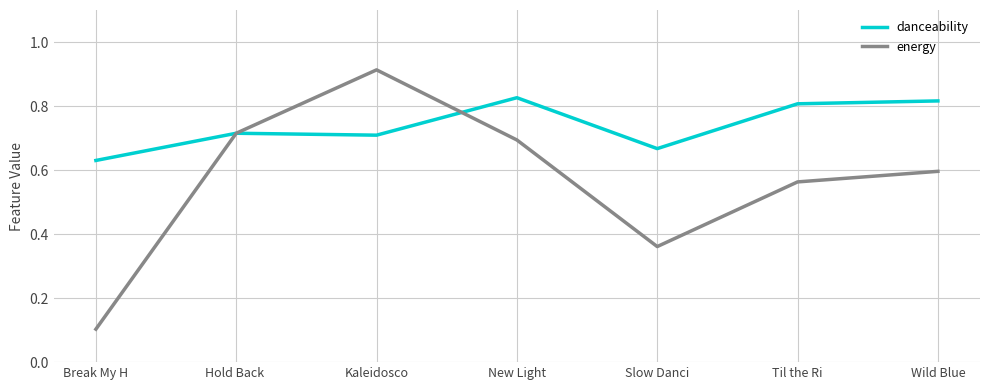

List the series in order of their peak value, lowest first.

danceability, energy